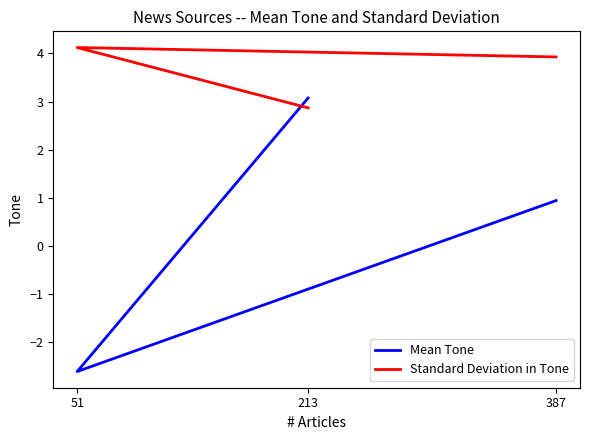

Does the chart have visible grid lines?

No